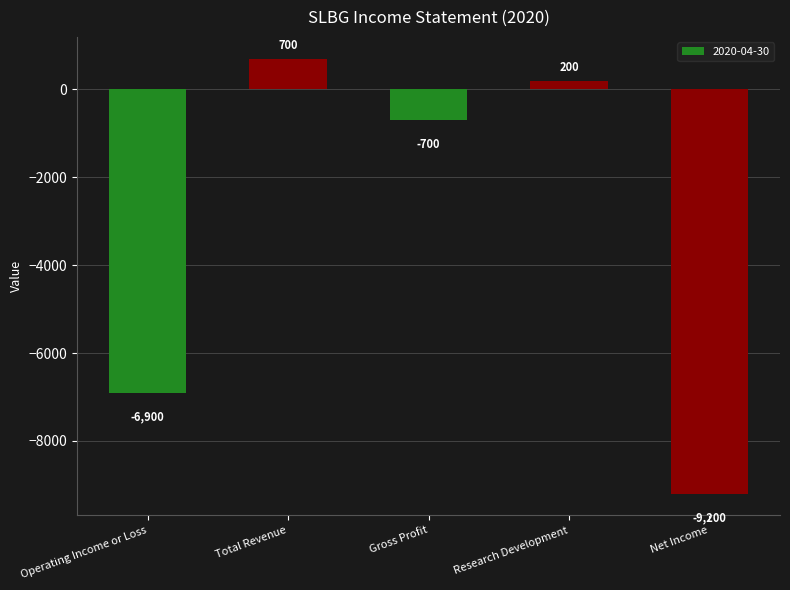

What is the change in value from Operating Income or Loss to Total Revenue?

+7600